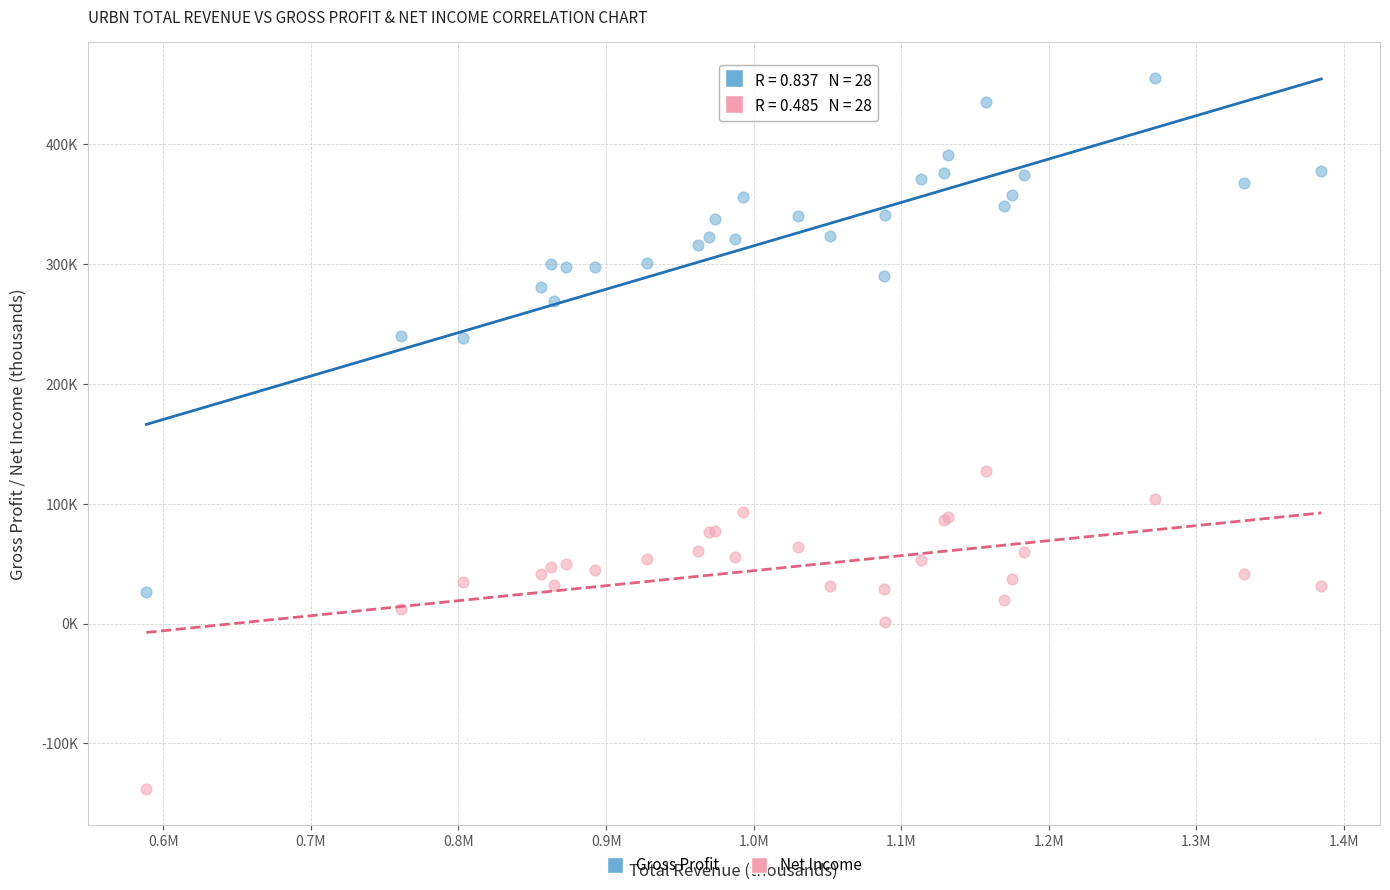

What are all the series names shown in the legend?

Gross Profit, Net Income